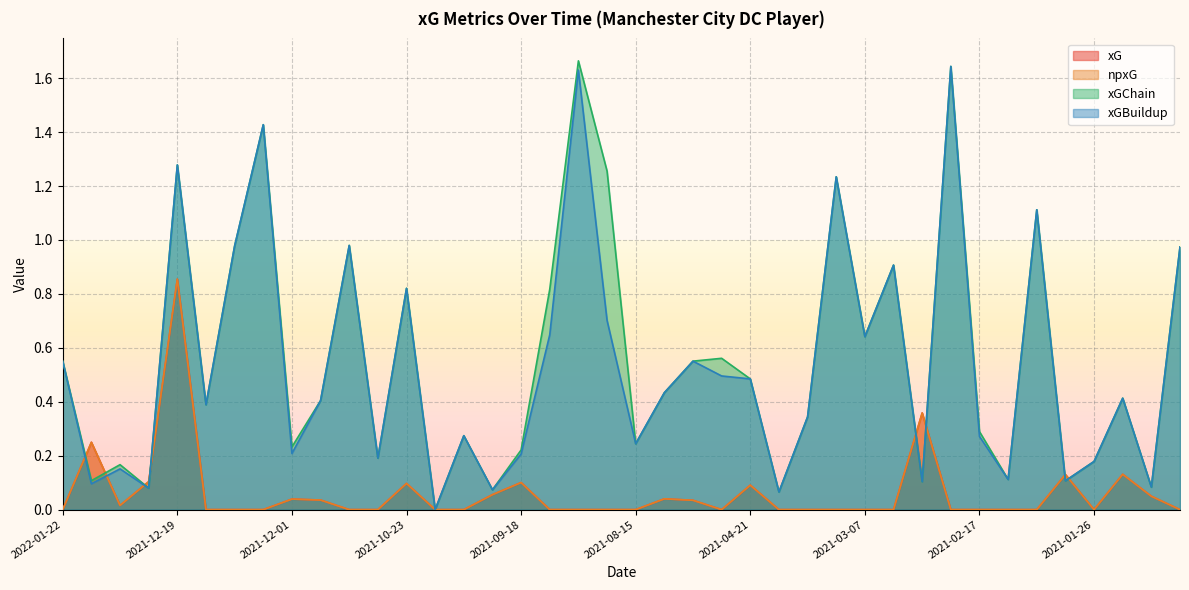

What position from the right is 2021-09-25?

25